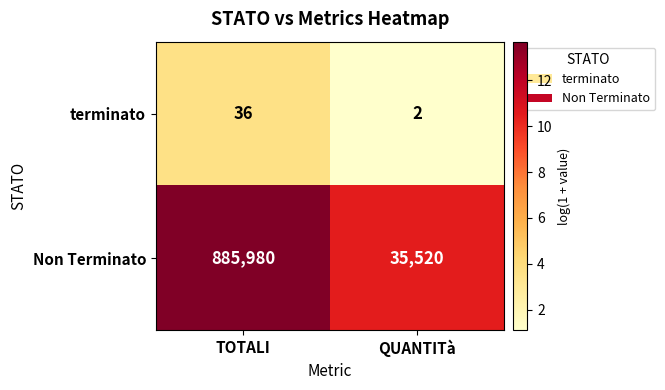

Is it true that Non Terminato equals 21360 at QUANTITà?

False